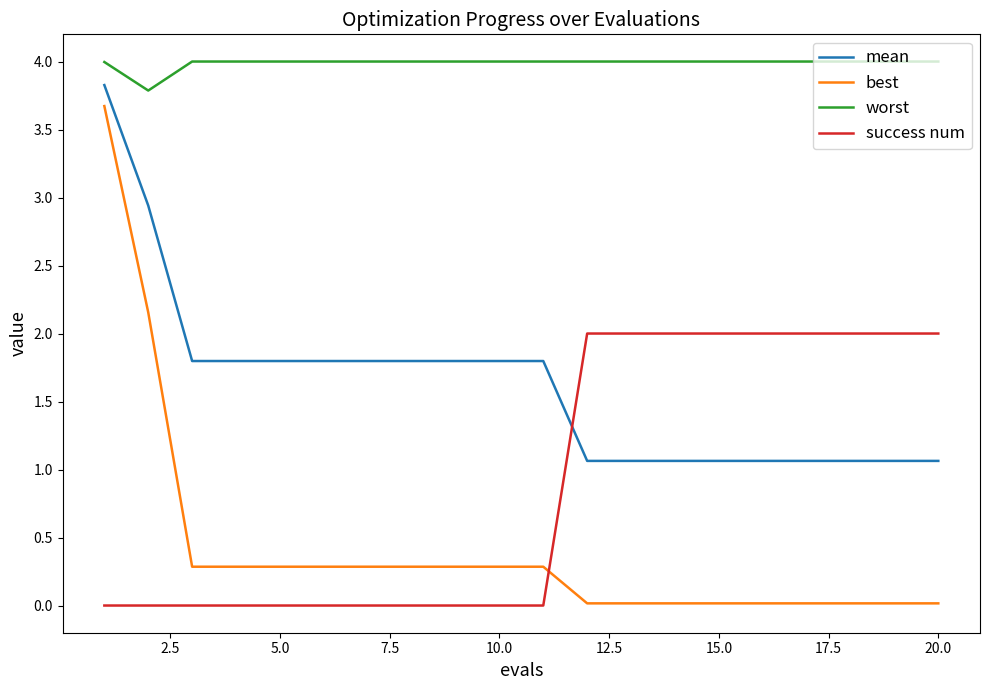

What is the maximum value for worst?

4.0